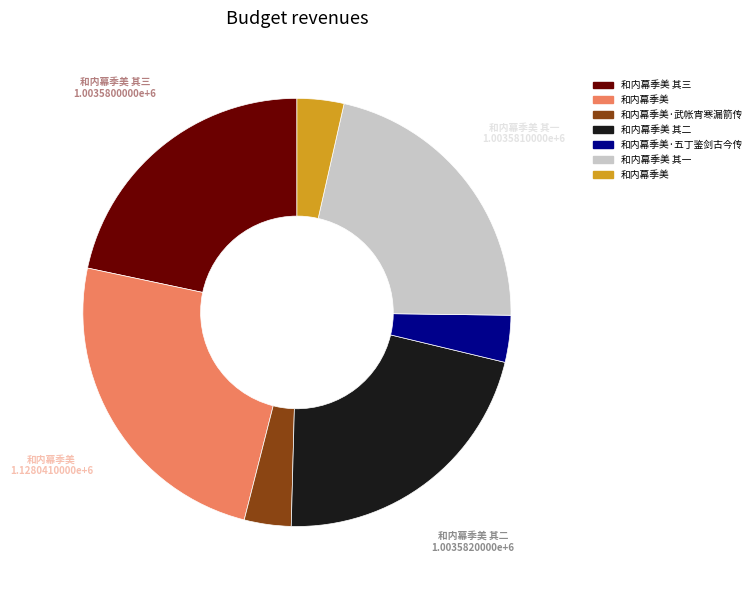

Count the number of slices in the pie.

7